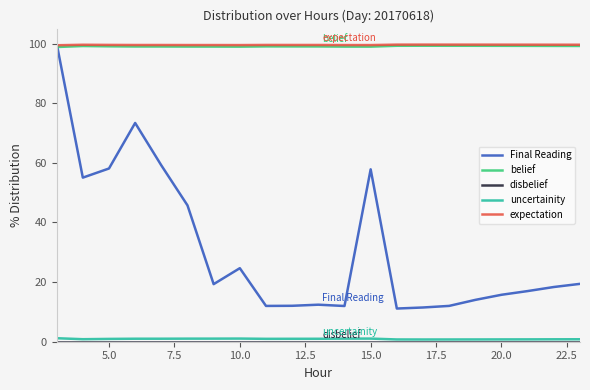

How many lines are shown in the chart?

5